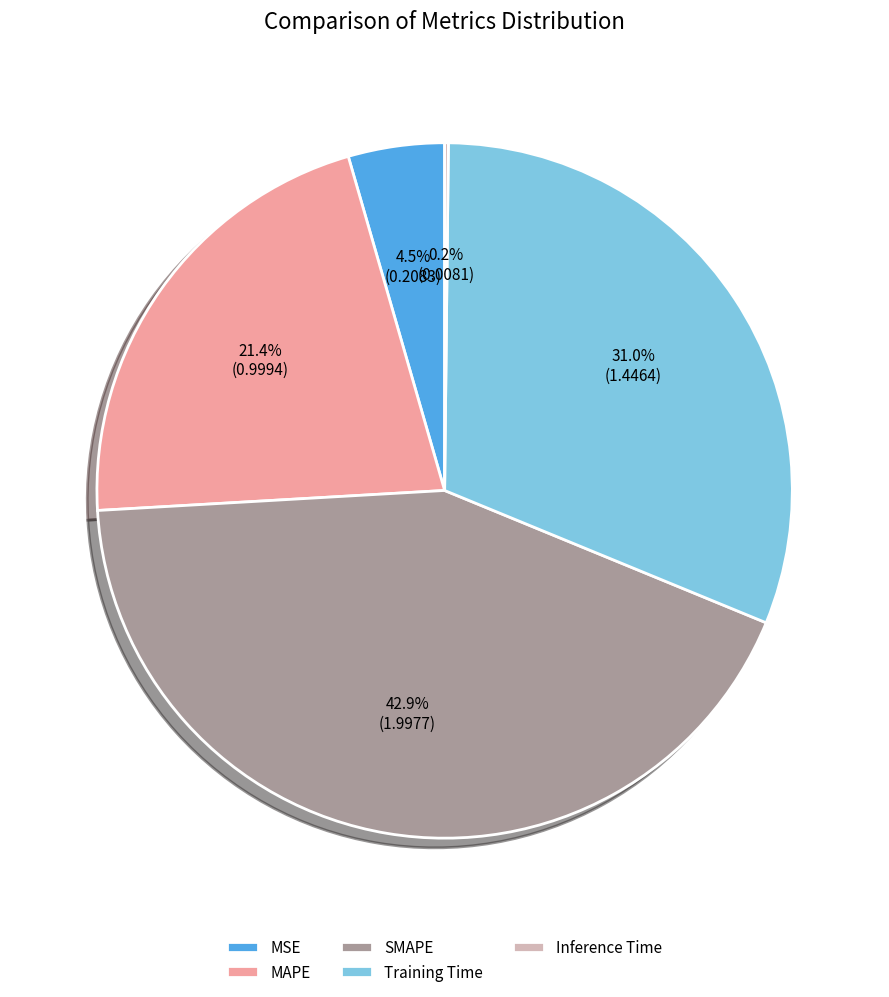

To the nearest percent, what is the average slice percentage?

20%